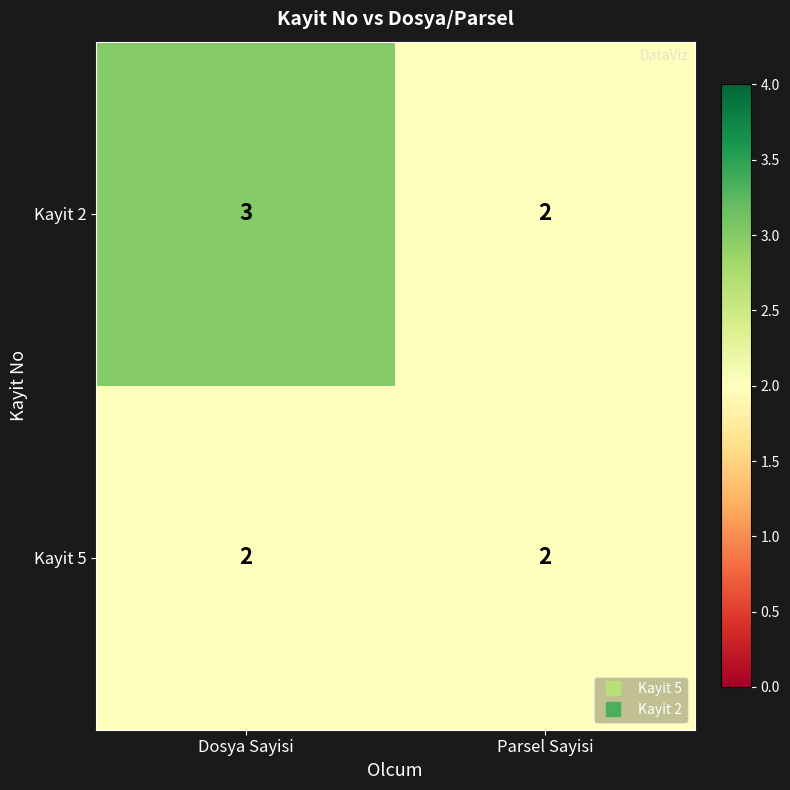

Count the number of data series in this chart.

2